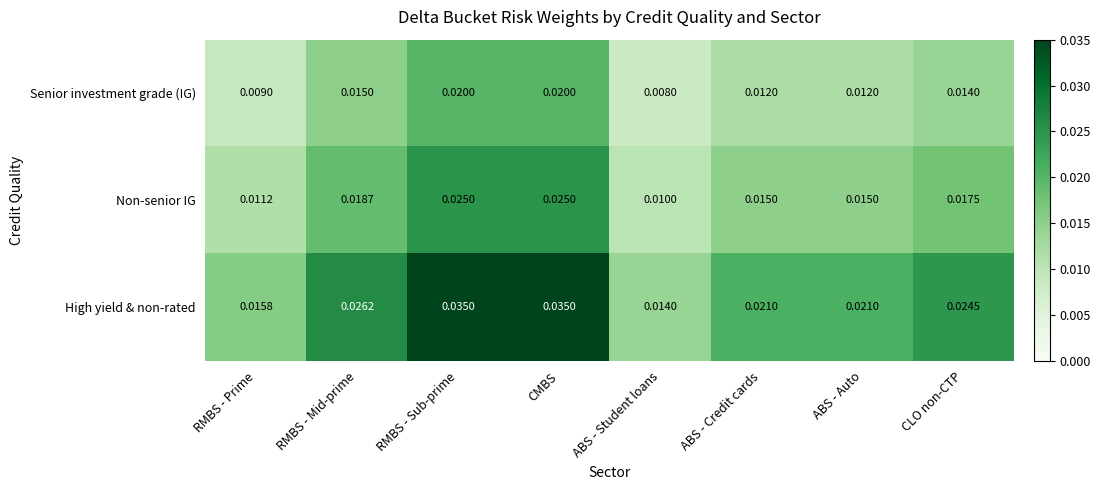

Which series has the largest total across all categories?

High yield & non-rated